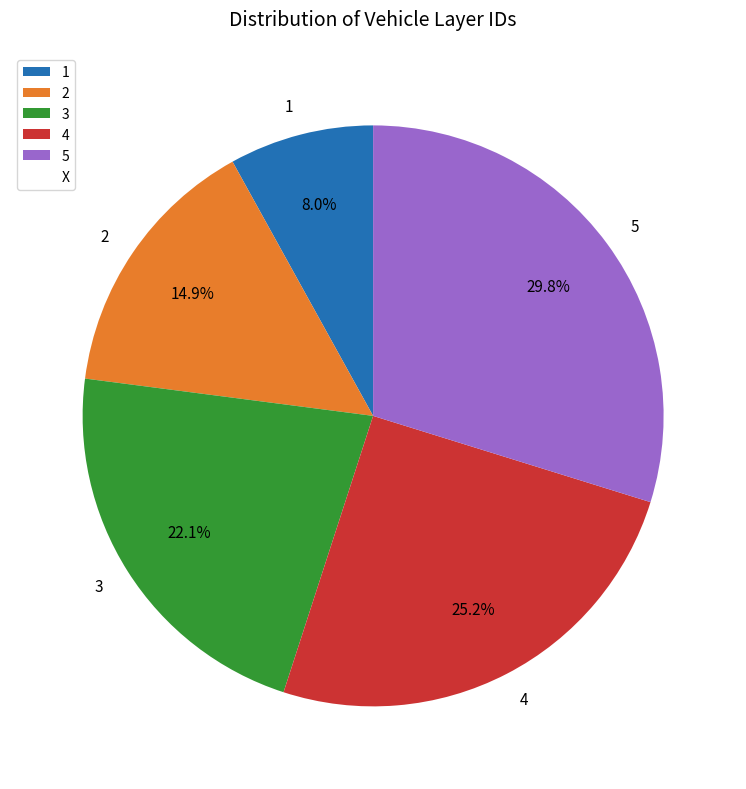

Does any single category account for the majority?

No